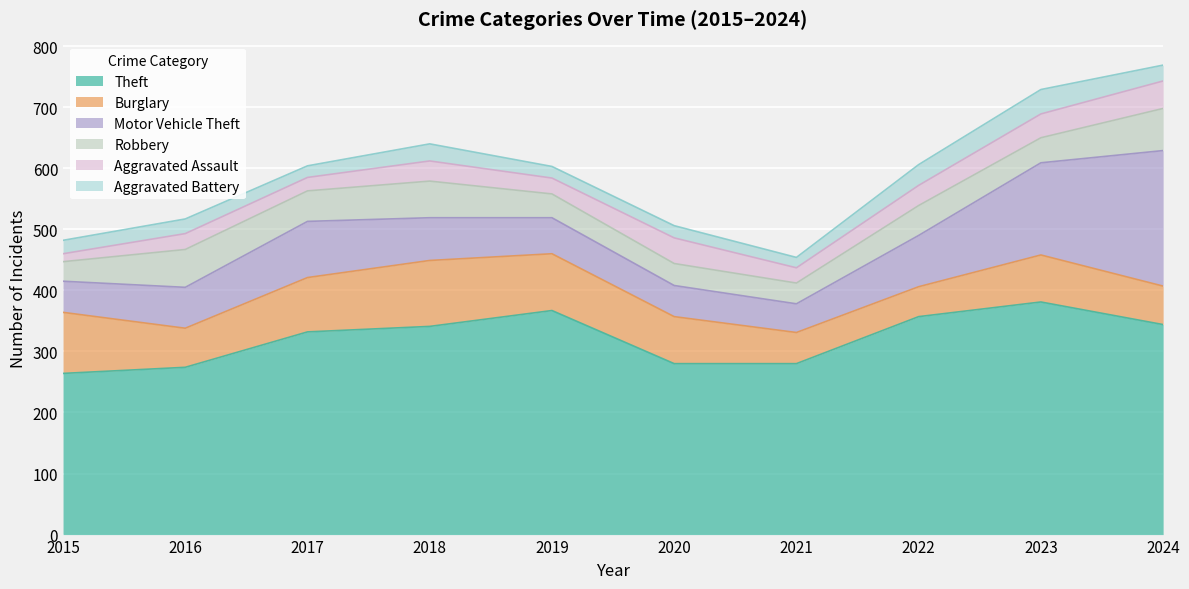

Reading left to right, list all the values displayed in this chart.

Theft: 264	274	332	341	367	280	280	357	381	344
Burglary: 100	64	89	108	93	77	51	49	77	63
Motor Vehicle Theft: 51	67	92	70	59	51	47	84	151	222
Robbery: 32	62	50	60	39	36	34	49	41	69
Aggravated Assault: 13	26	22	33	26	42	25	33	39	45
Aggravated Battery: 22	24	19	28	19	20	17	34	40	26